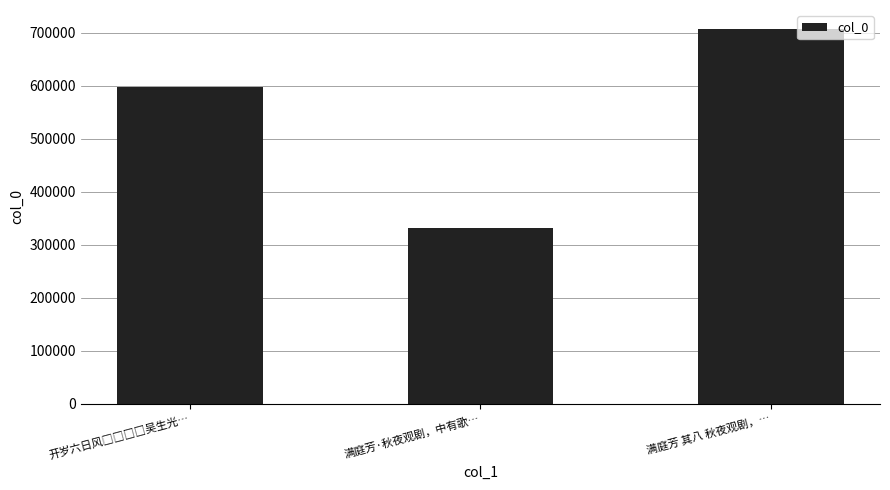

At which category does the chart reach its minimum across all series?

满庭芳·秋夜观剧，中有歌…